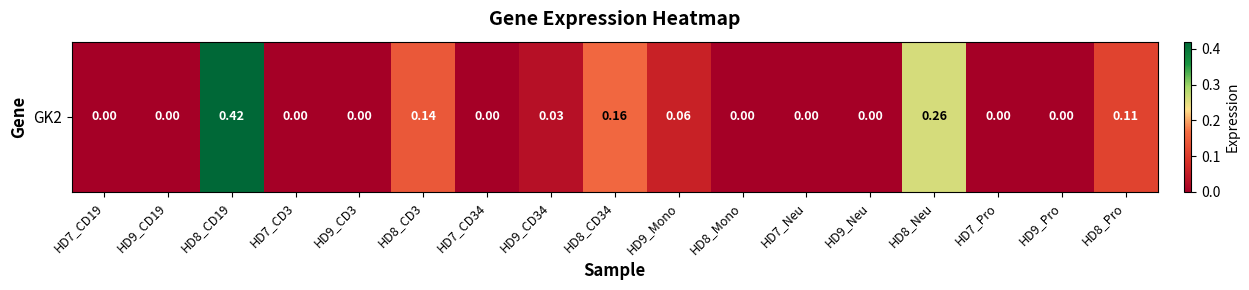

Count the number of data series in this chart.

1